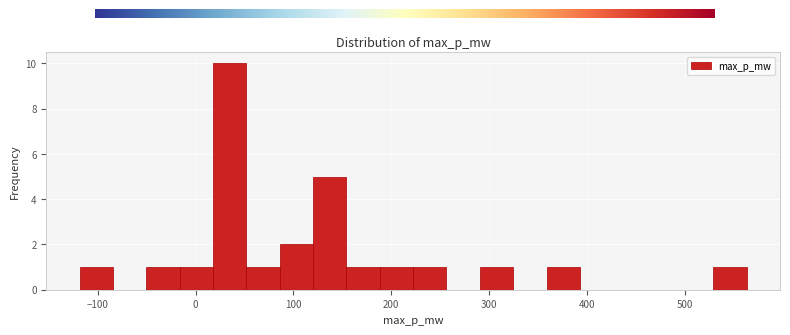

Read against the x-axis, roughly where is the centre of the tallest bar?

30